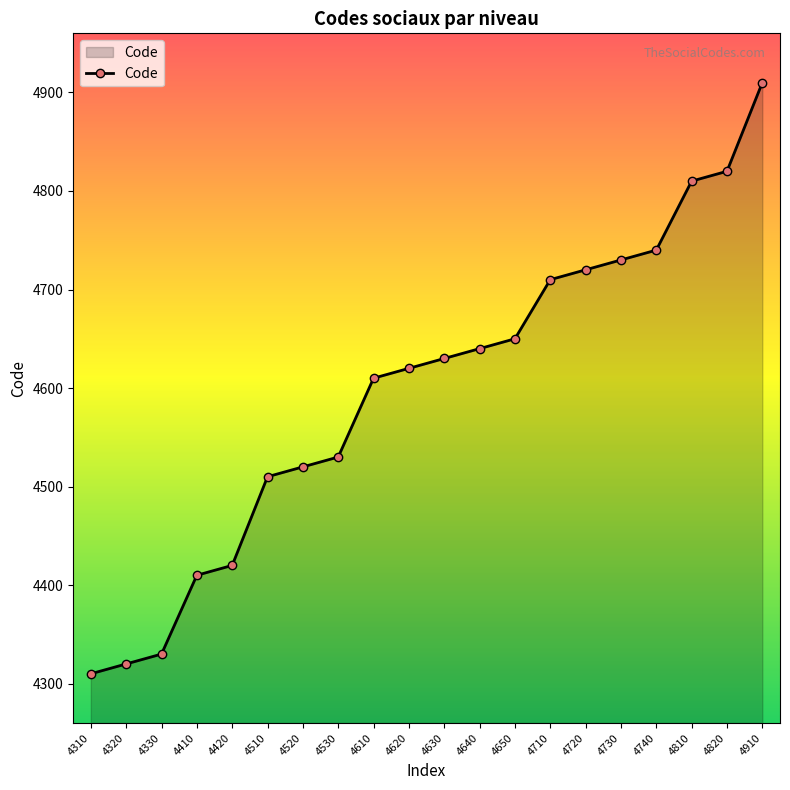

What is the difference between the values at 4530 and 4650?

120